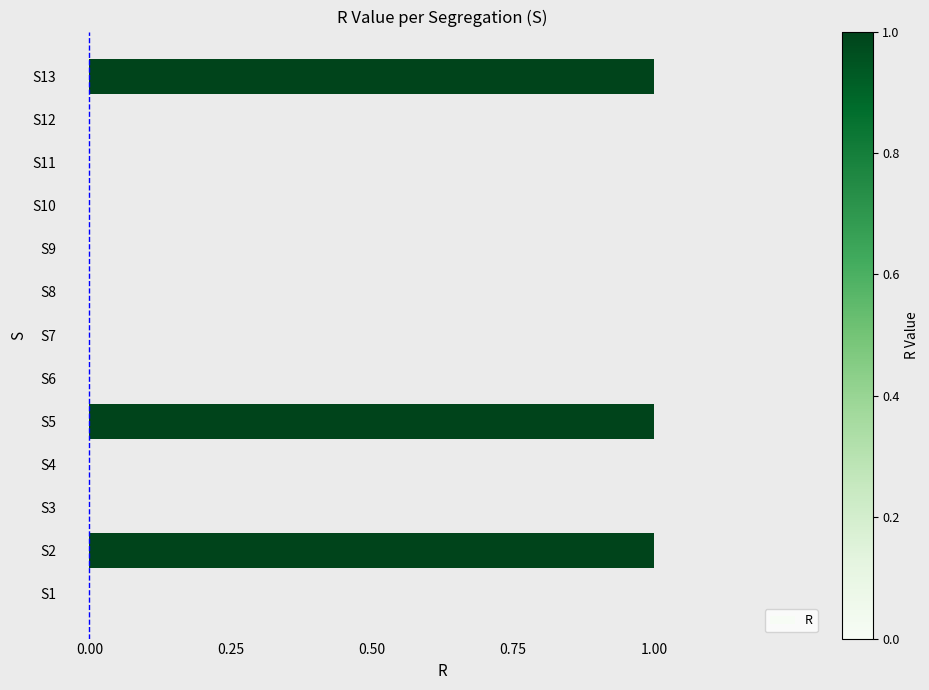

The chart shows a value of -1 at S11. True or false?

False